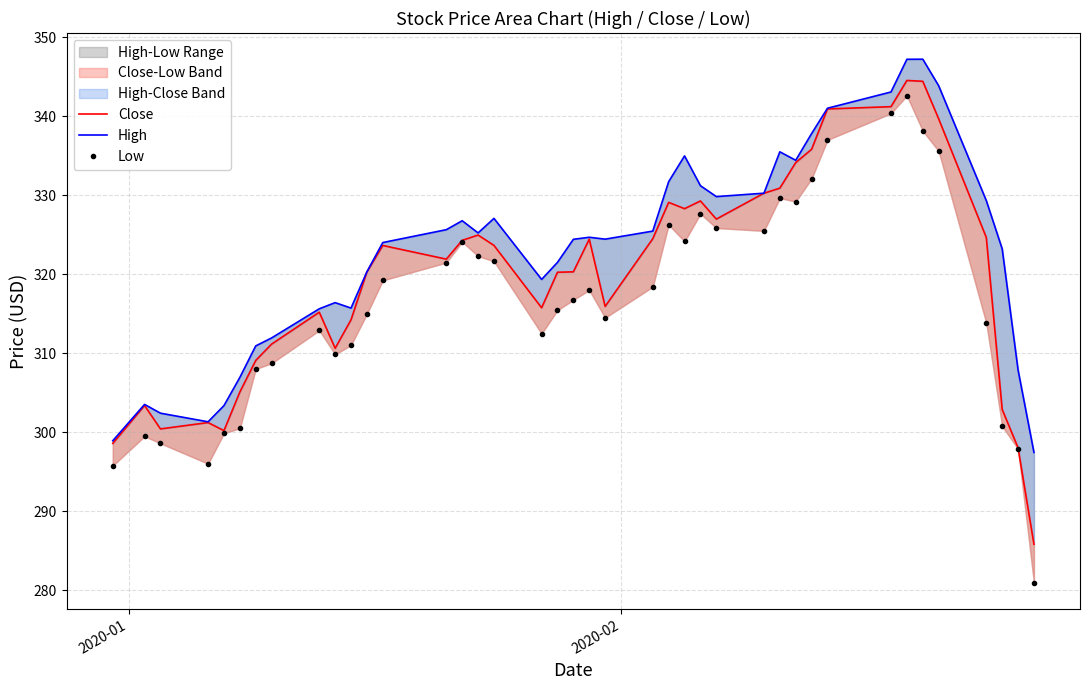

True or false: High has more than 2 interior local peaks.

True